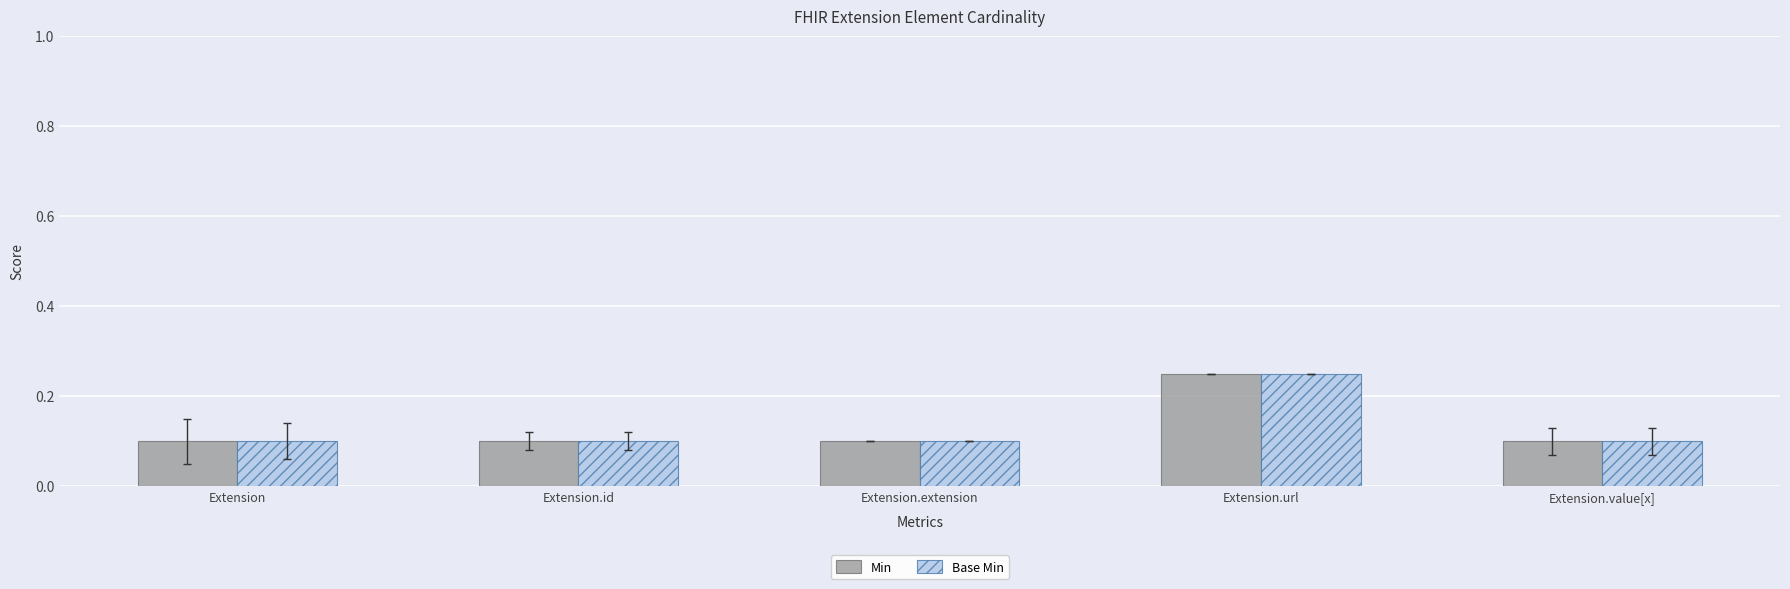

At which category does the chart reach its peak across all series?

Extension.url